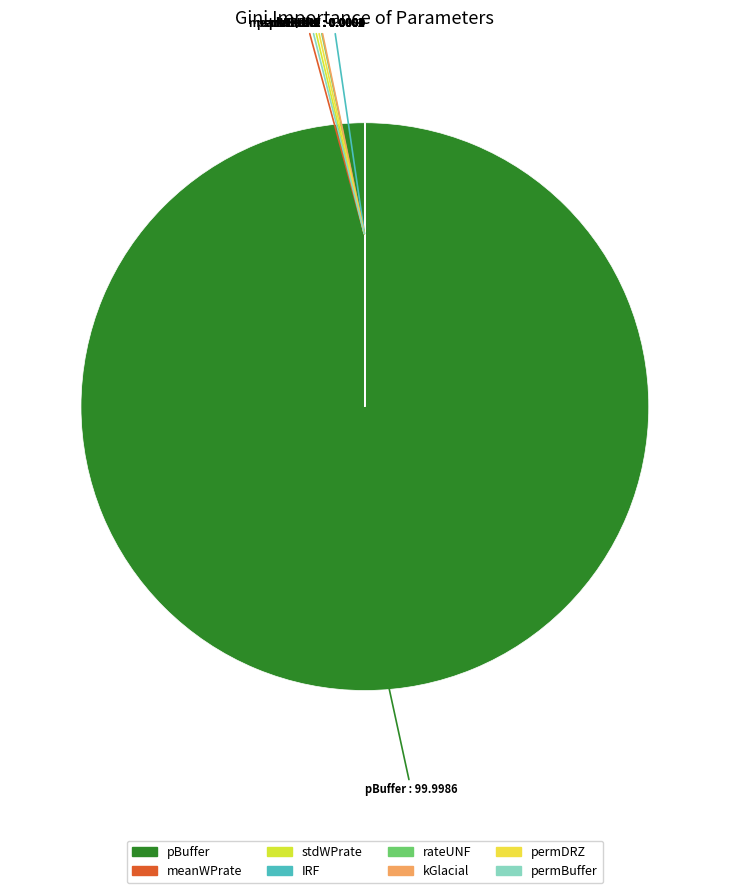

Which slice is the largest?

pBuffer